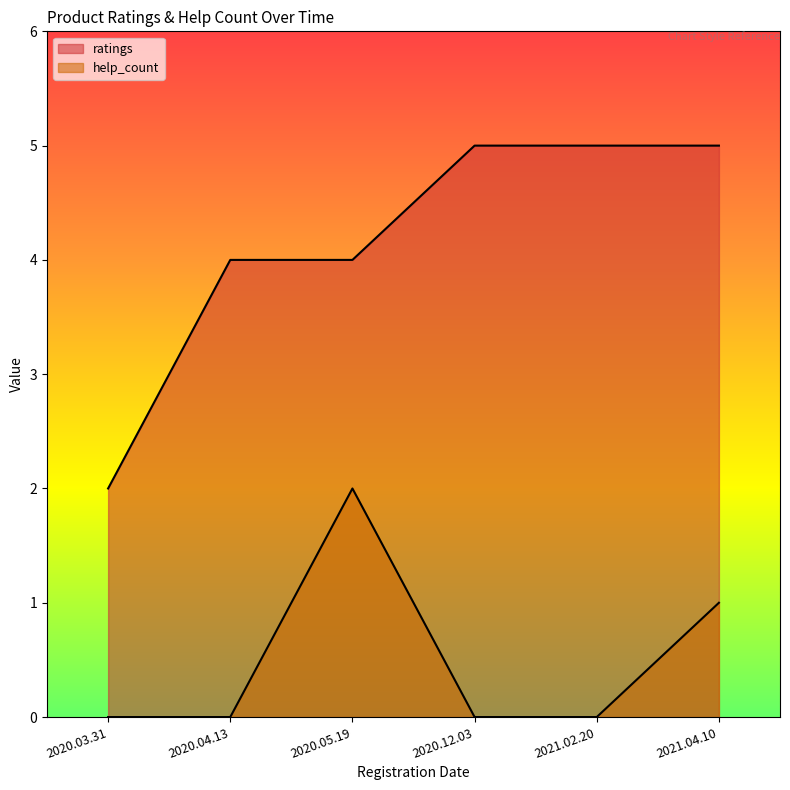

What is the lowest value of the ratings series?

2